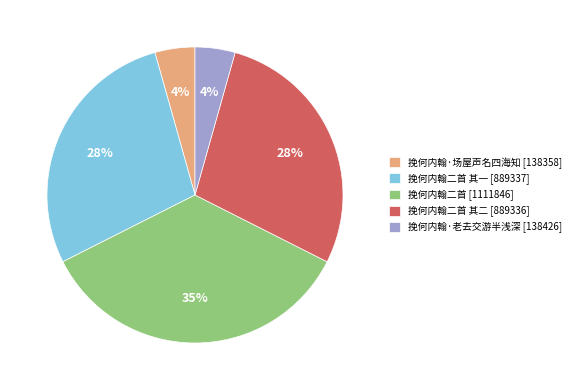

To the nearest percent, what is the average slice percentage?

20%